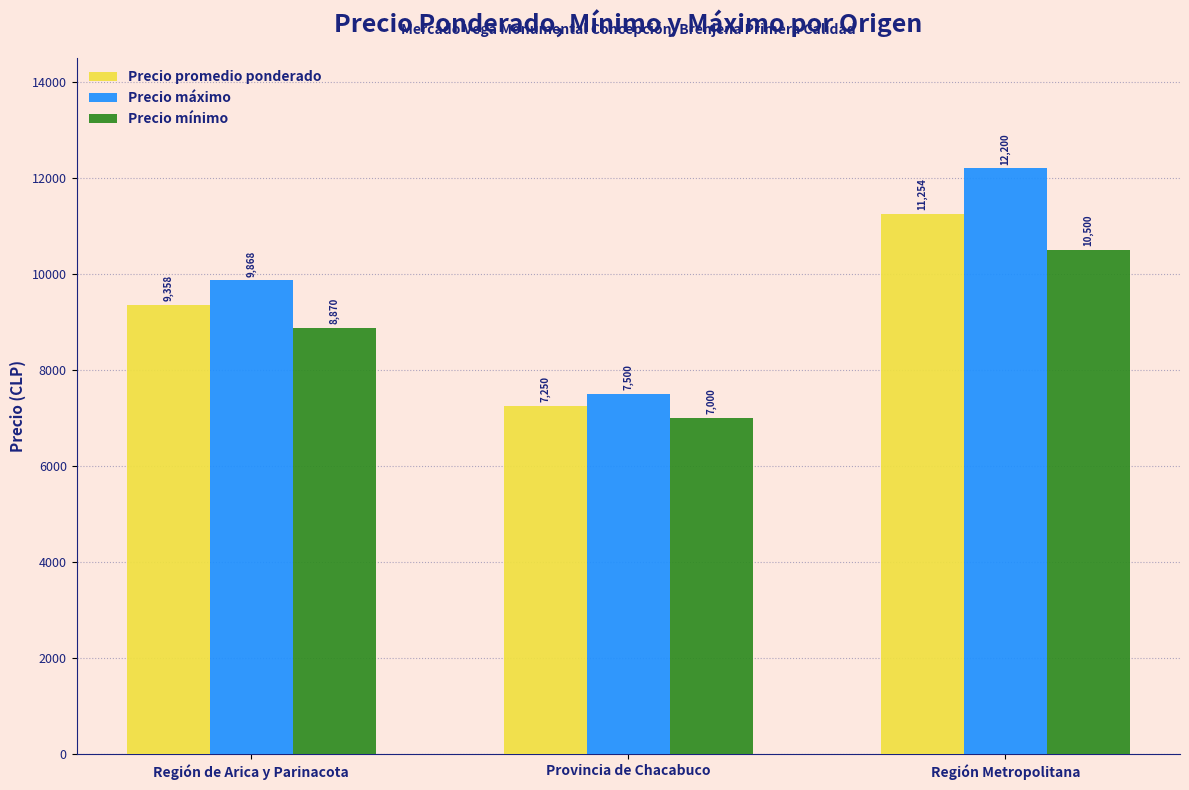

How many bars are there in each group?

3